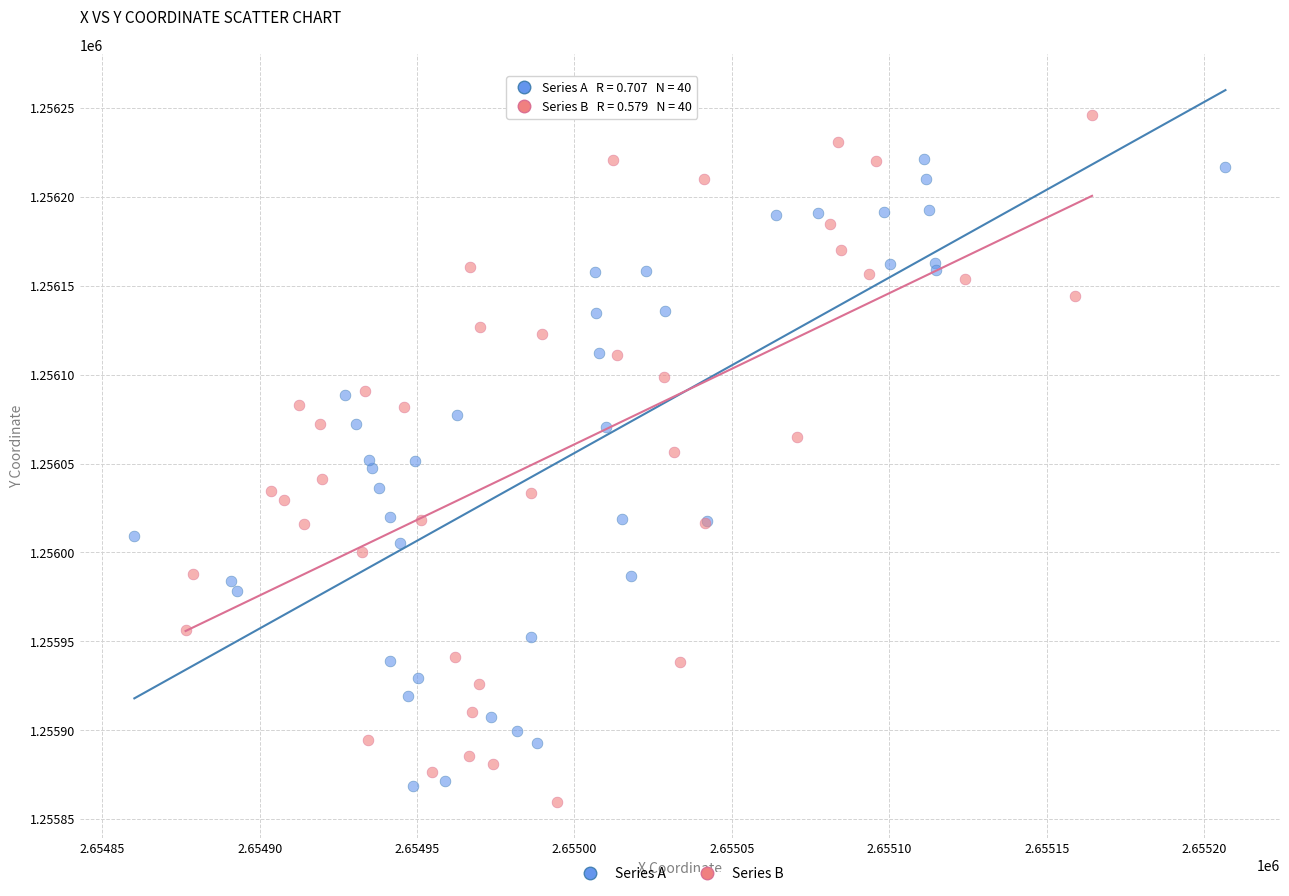

Which series contains the highest Y value?

Series B